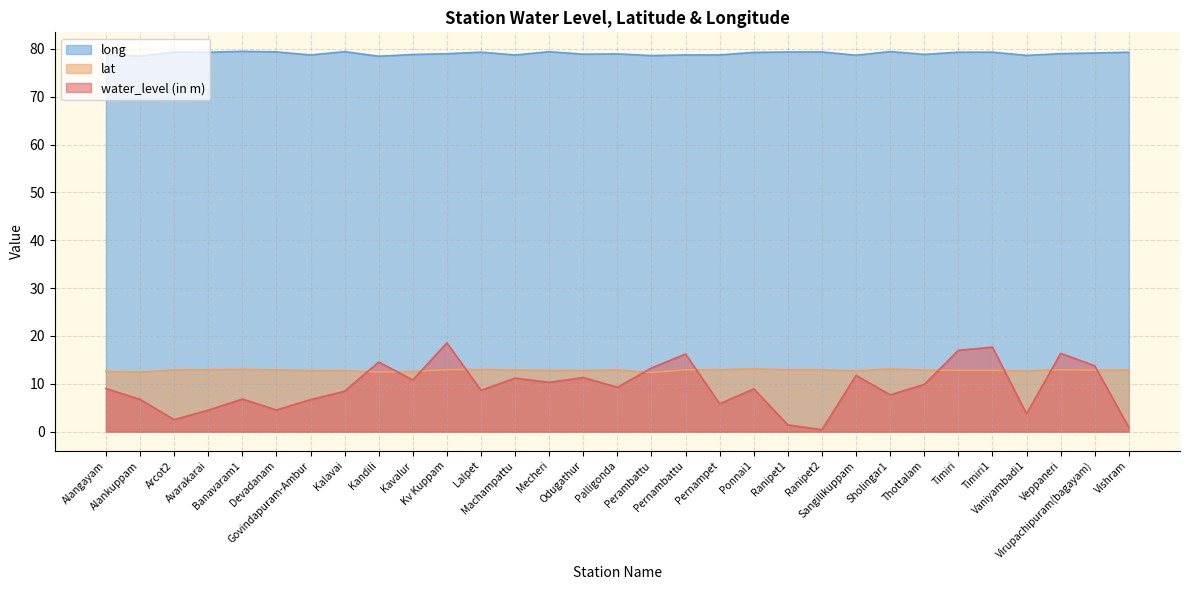

Which label corresponds to the smallest value in the chart?

Ranipet2